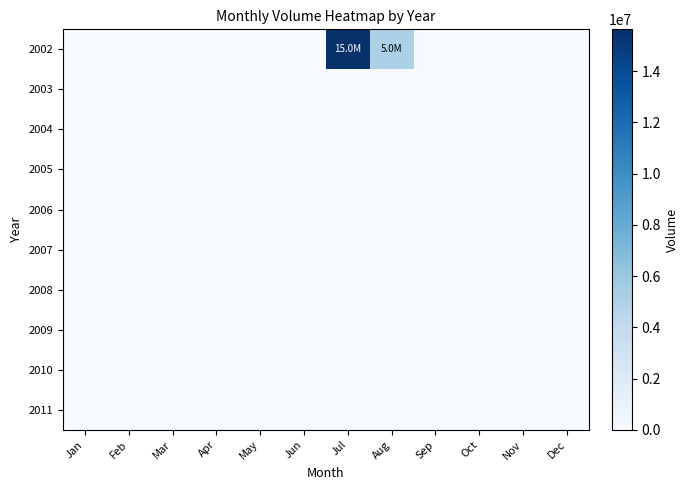

Reading right to left, what are all the values shown in this chart?

2002: Dec=0	Nov=0	Oct=0	Sep=0	Aug=5148576	Jul=15632508	Jun=0	May=0	Apr=0	Mar=0	Feb=0	Jan=0
2003: Dec=0	Nov=0	Oct=0	Sep=0	Aug=0	Jul=0	Jun=0	May=0	Apr=0	Mar=0	Feb=0	Jan=0
2004: Dec=0	Nov=0	Oct=0	Sep=0	Aug=0	Jul=0	Jun=0	May=0	Apr=0	Mar=0	Feb=0	Jan=0
2005: Dec=0	Nov=0	Oct=0	Sep=0	Aug=0	Jul=0	Jun=0	May=0	Apr=0	Mar=0	Feb=0	Jan=0
2006: Dec=0	Nov=0	Oct=0	Sep=0	Aug=0	Jul=0	Jun=0	May=0	Apr=0	Mar=0	Feb=0	Jan=0
2007: Dec=0	Nov=0	Oct=0	Sep=0	Aug=0	Jul=0	Jun=0	May=0	Apr=0	Mar=0	Feb=0	Jan=0
2008: Dec=0	Nov=0	Oct=0	Sep=0	Aug=0	Jul=0	Jun=0	May=0	Apr=0	Mar=0	Feb=0	Jan=0
2009: Dec=0	Nov=0	Oct=0	Sep=0	Aug=0	Jul=0	Jun=0	May=0	Apr=0	Mar=0	Feb=0	Jan=0
2010: Dec=0	Nov=0	Oct=0	Sep=0	Aug=0	Jul=0	Jun=0	May=0	Apr=0	Mar=0	Feb=0	Jan=0
2011: Dec=0	Nov=0	Oct=0	Sep=0	Aug=0	Jul=0	Jun=0	May=0	Apr=0	Mar=0	Feb=0	Jan=0